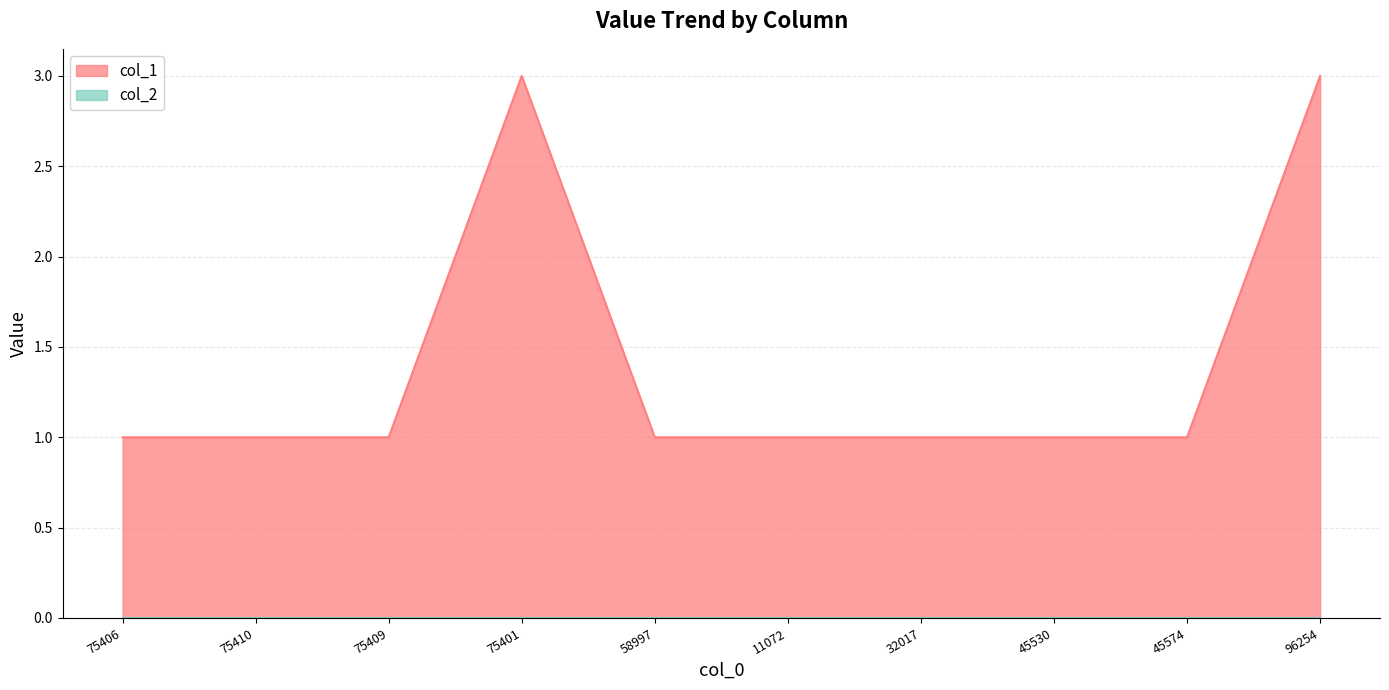

Which has a higher value, 75401 or 11072?

75401